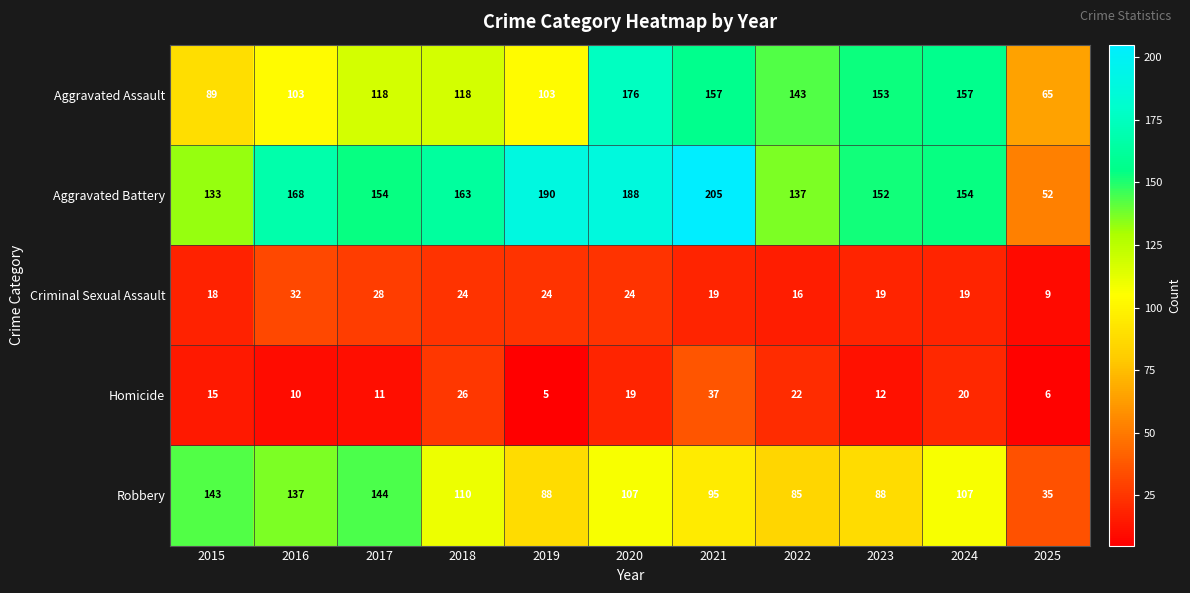

True or false: Criminal Sexual Assault has a value of 30 at 2015.

False